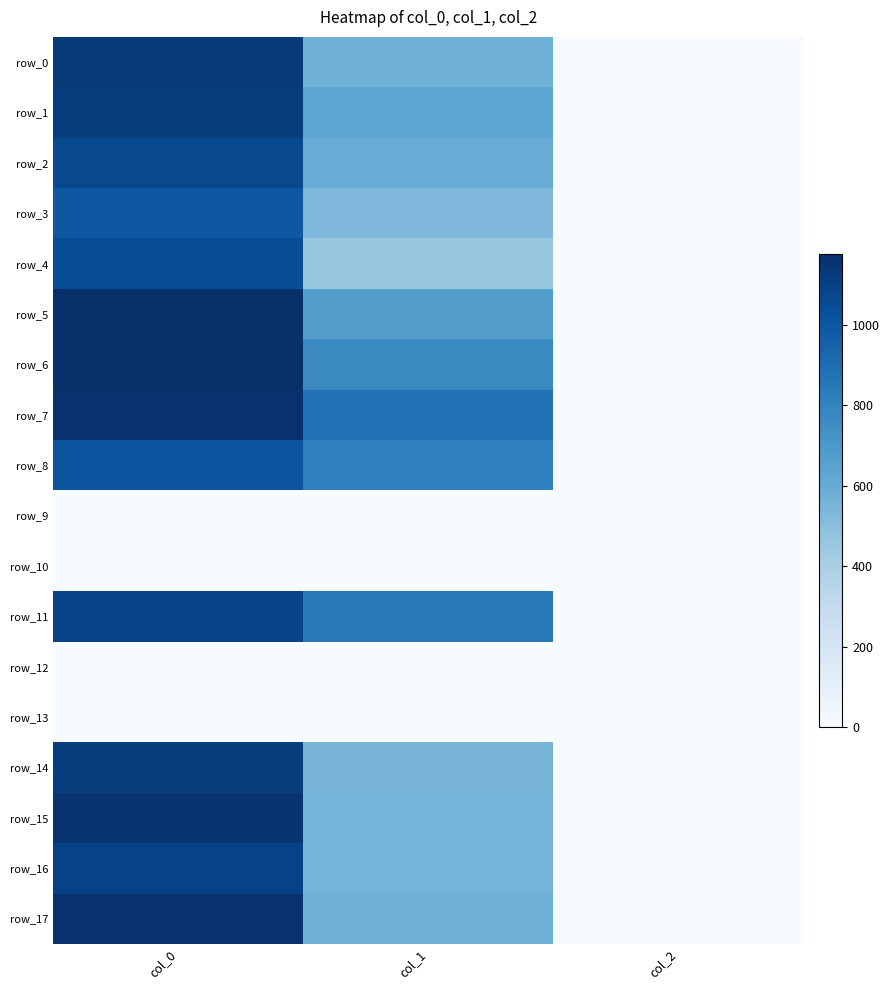

Read the row_17 value at col_0.

1163.3